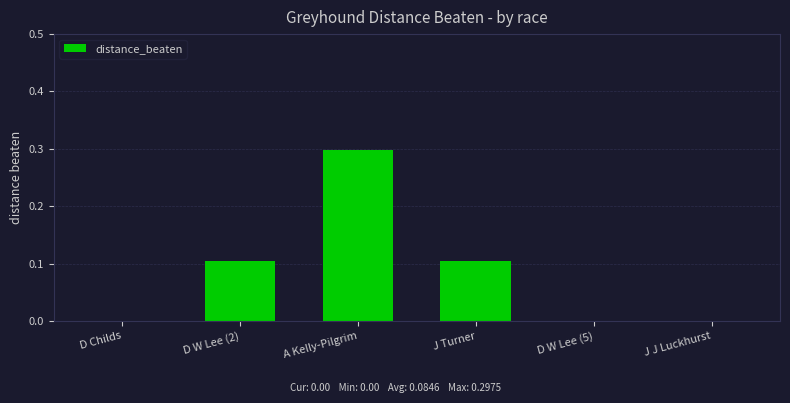

What is the sum of the values at A Kelly-Pilgrim and J J Luckhurst?

0.3